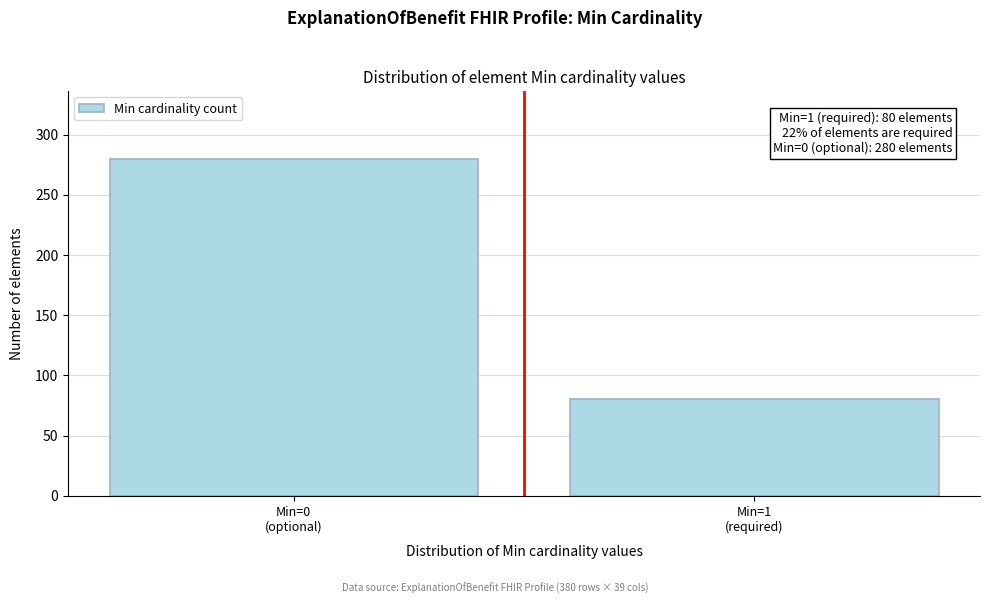

Reading left to right, what are all the values shown in this chart?

280	80